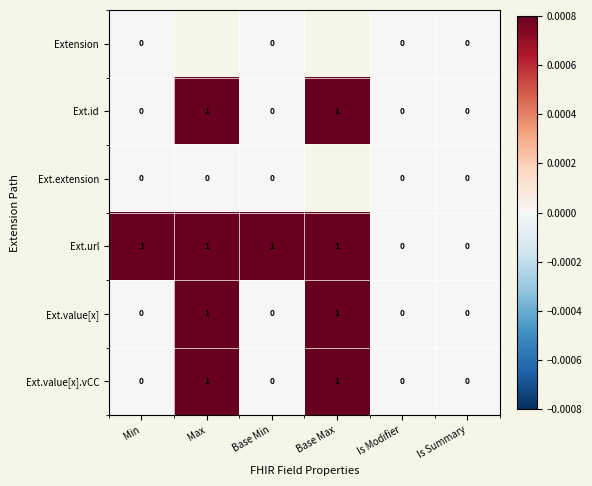

True or false: Ext.value[x].vCC has a value of 1 at Max.

True